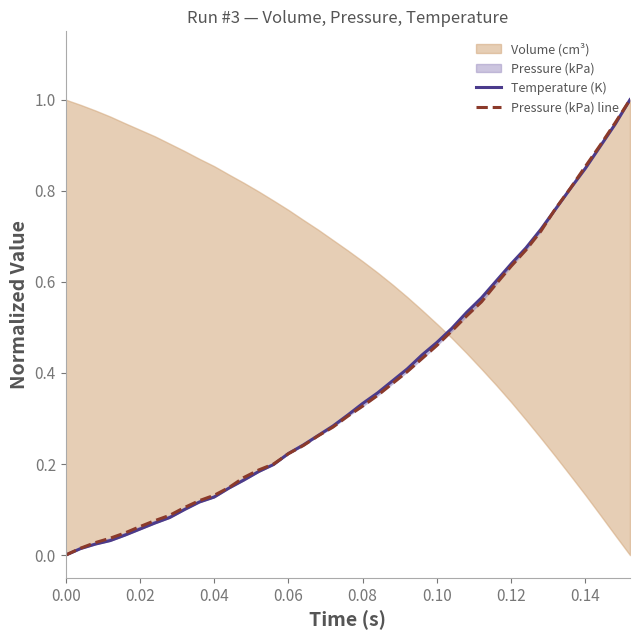

What is the greatest value displayed?

1.0